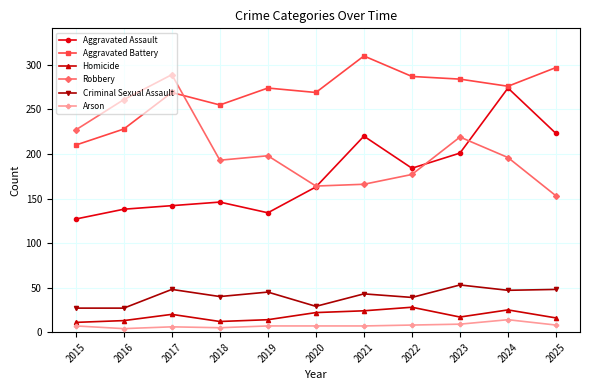

Count the number of data series in this chart.

6